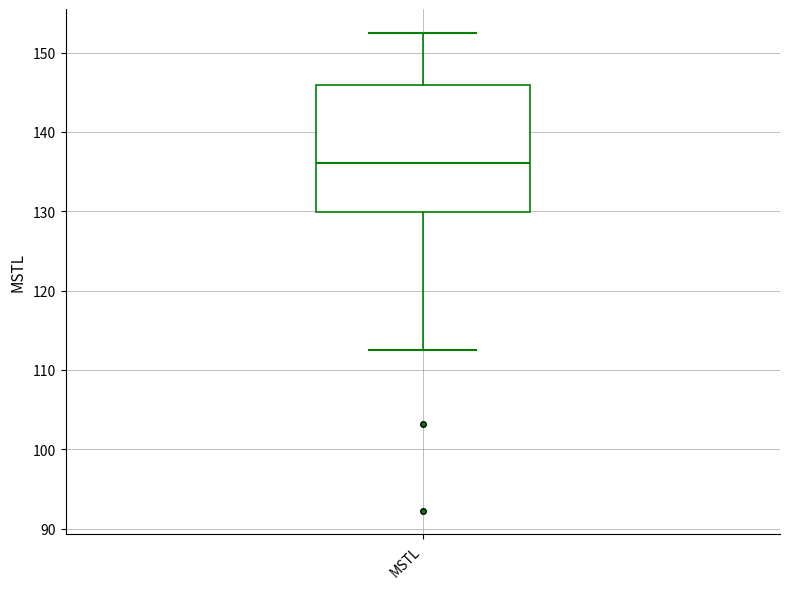

Where does the median line of the box for MSTL sit on the y-axis? The values are not printed on the chart, so give them approximately, as read against the axis.

136